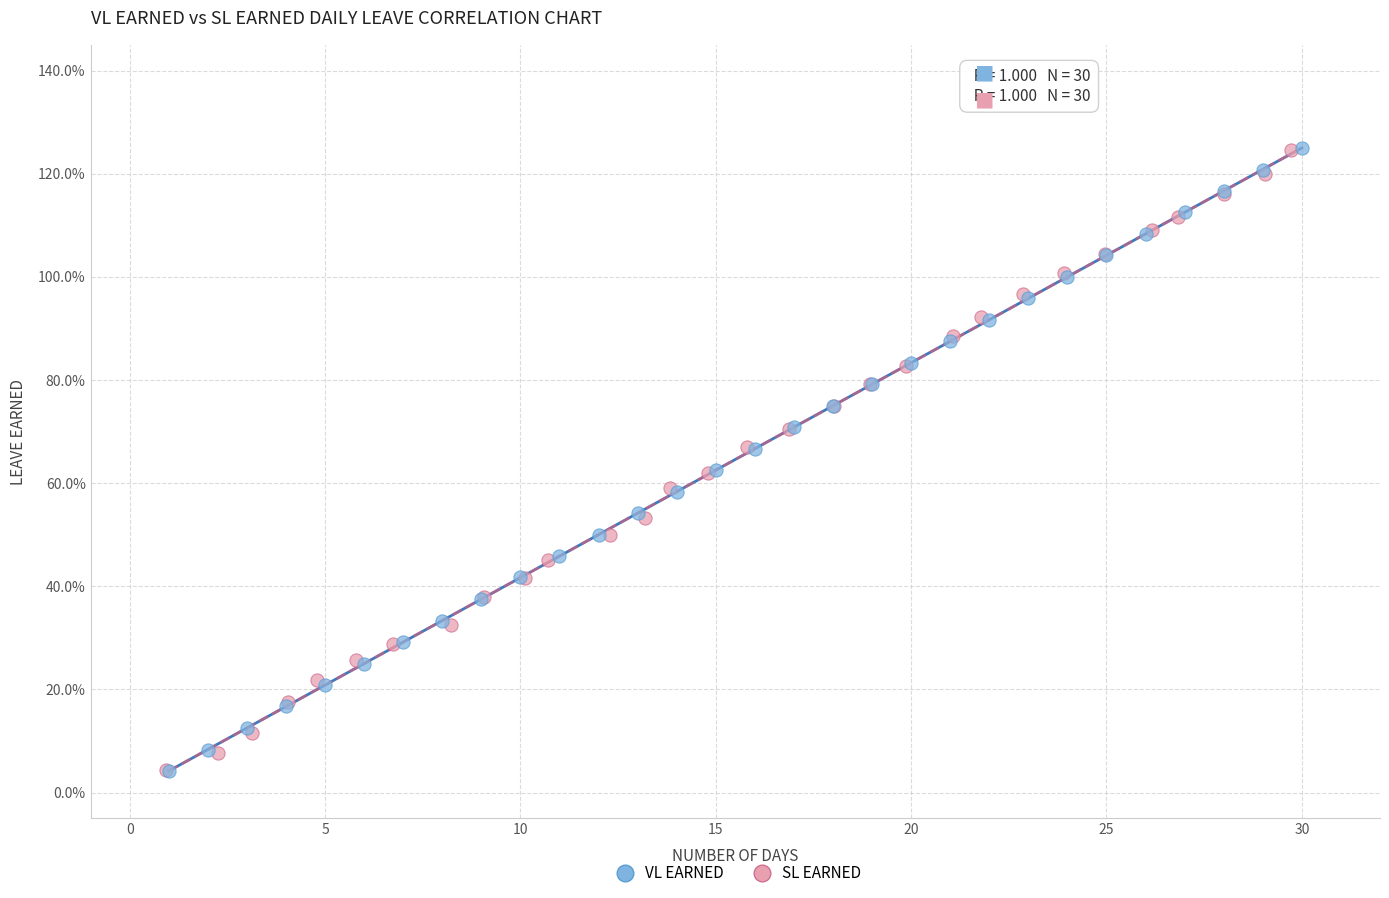

What are all the series names shown in the legend?

VL EARNED, SL EARNED